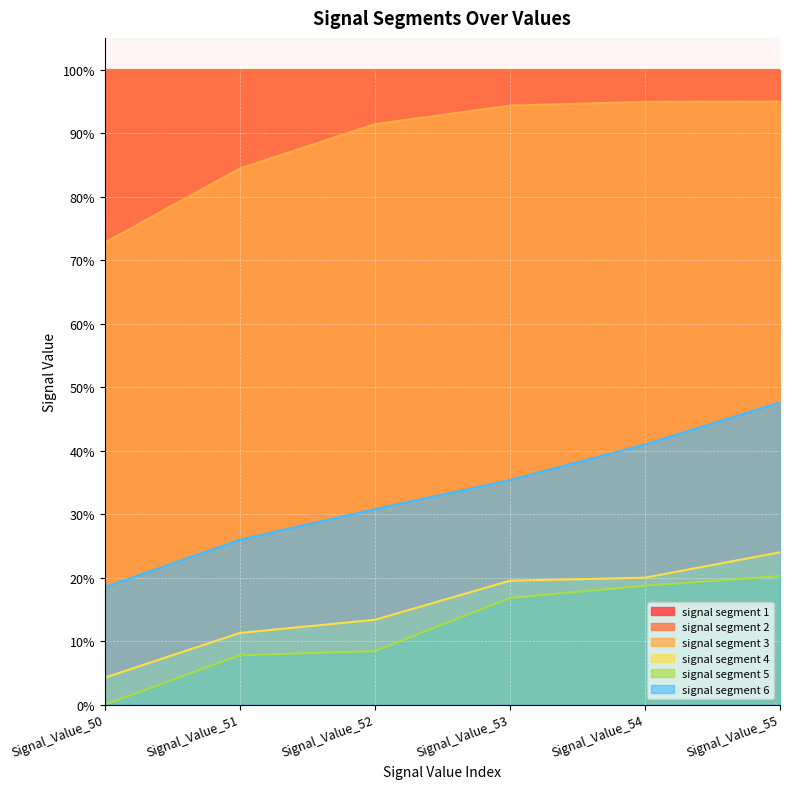

True or false: signal segment 6 has more than 2 points higher than both neighbors.

False